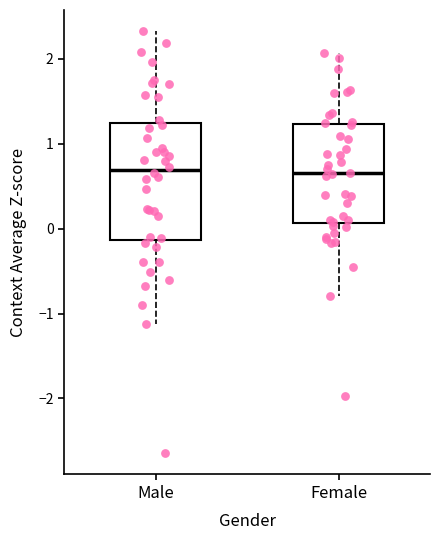

Where does the upper whisker of the box for Female end on the y-axis? The values are not printed on the chart, so give them approximately, as read against the axis.

2.1